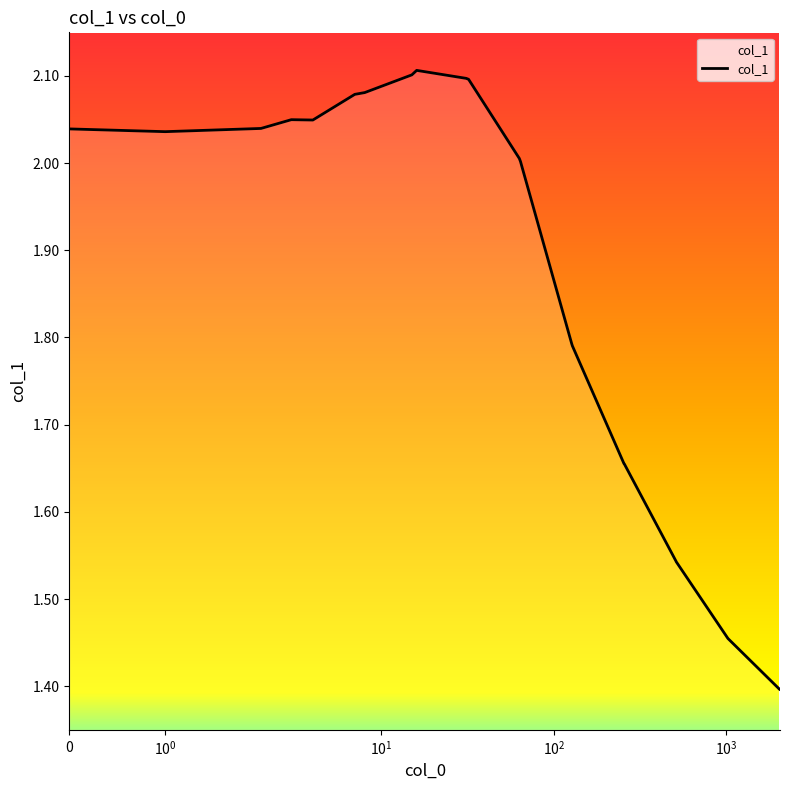

What is the minimum value shown in the chart?

1.4